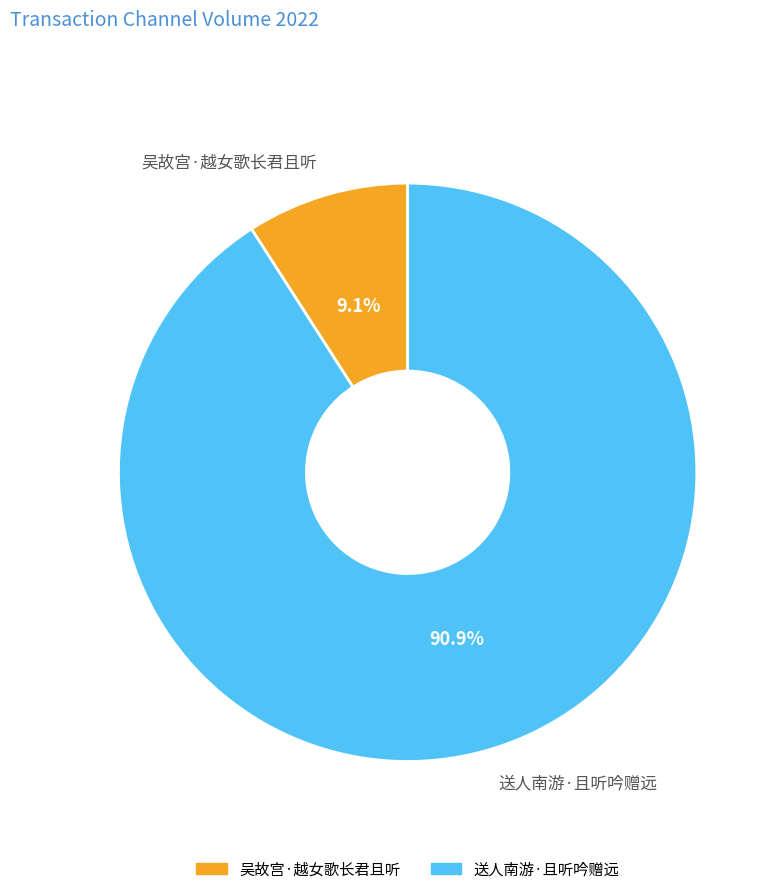

Between 送人南游·且听吟赠远 and 吴故宫·越女歌长君且听, which is larger?

送人南游·且听吟赠远